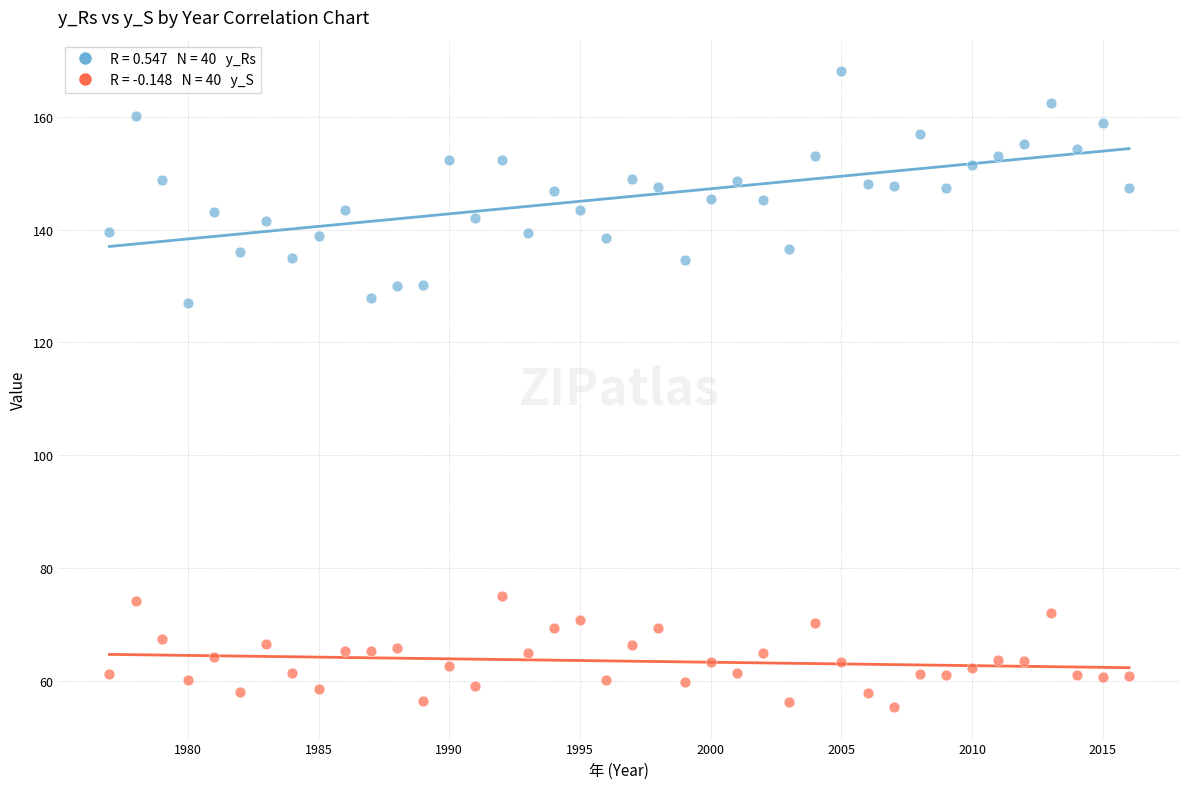

Across all data points, what is the range of Y values (max minus min)?

112.6